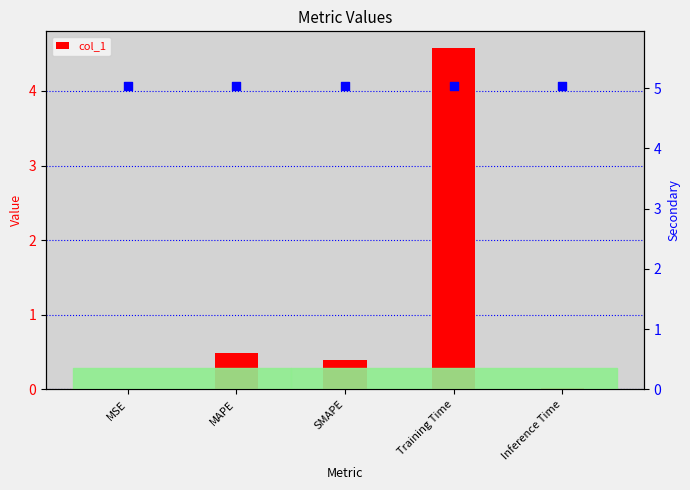

Which series has the widest spread of Y values?

col_1